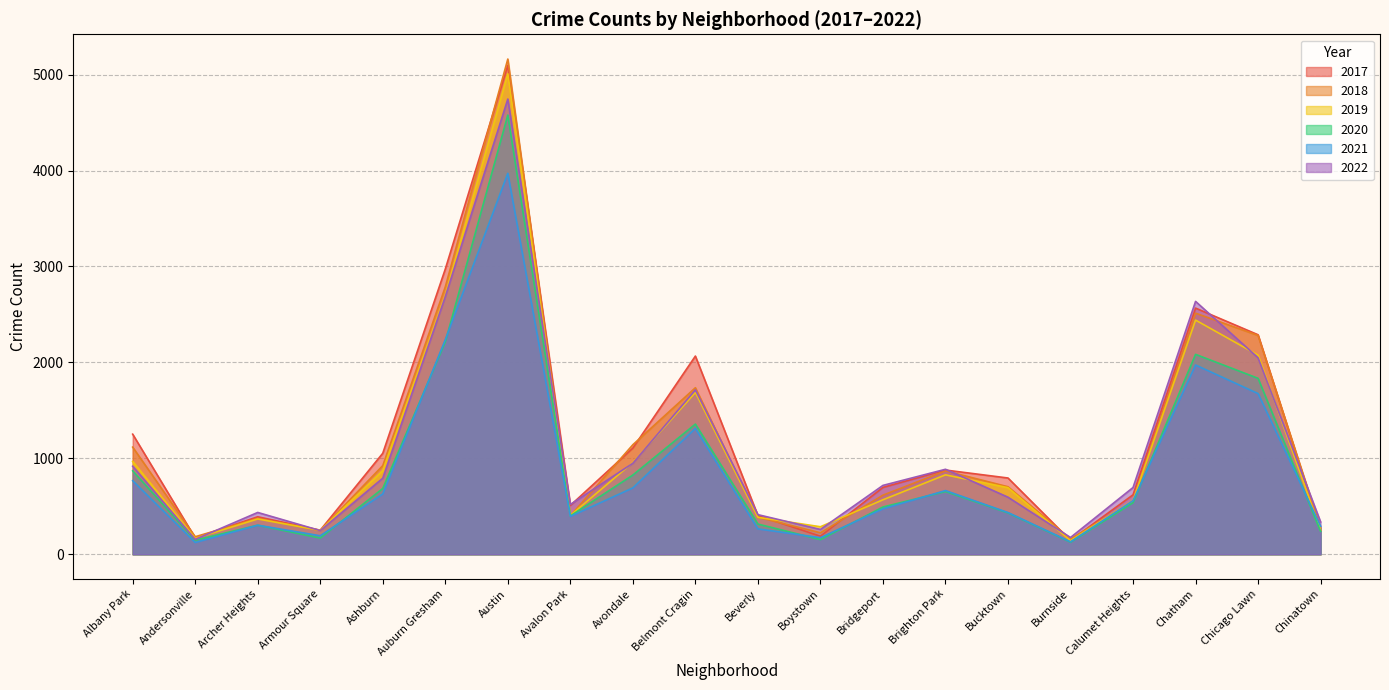

True or false: 2017 has a value of 1107 at Avondale.

True